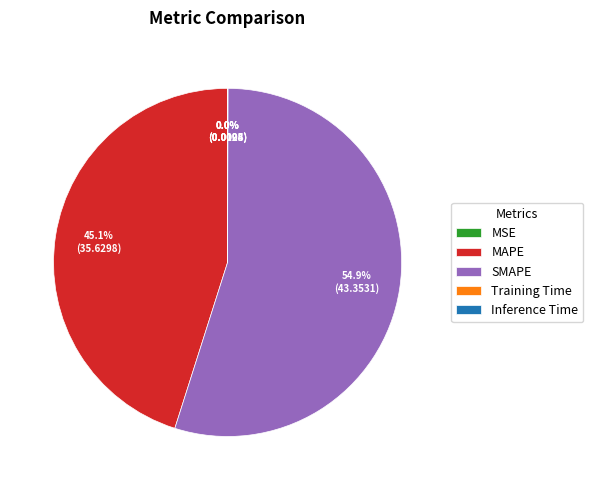

Does SMAPE account for over 50% of the chart?

Yes